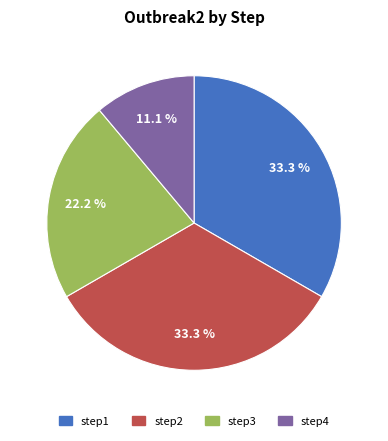

The step1 slice represents 46% of the pie. True or false?

False